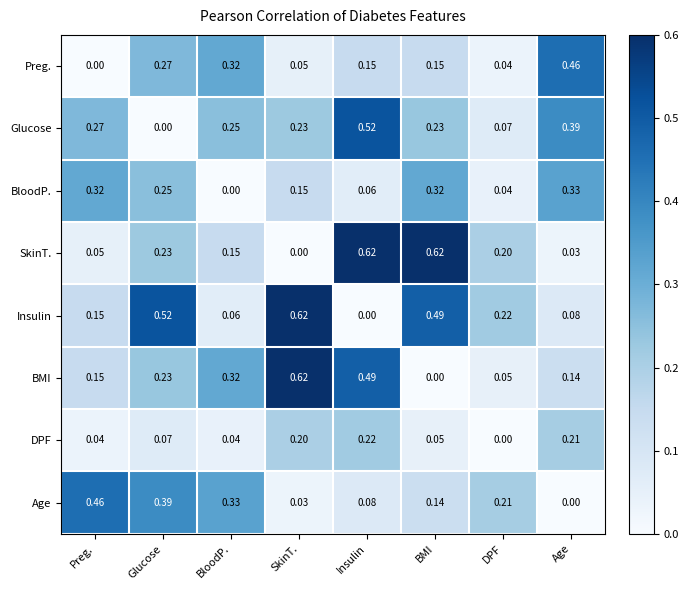

At which label does DPF reach its peak?

Insulin